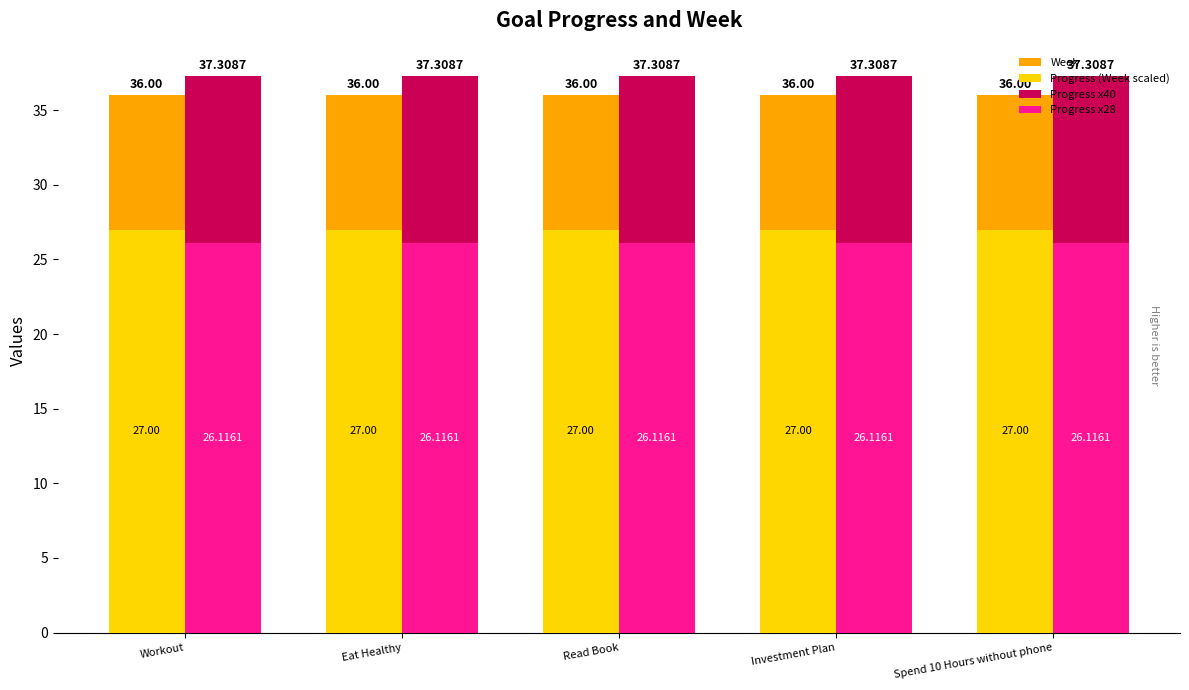

Reading left to right, extract all data points from this chart.

Week: 36.0	36.0	36.0	36.0	36.0
Progress (Week scaled): 27.0	27.0	27.0	27.0	27.0
Progress x40: 37.3	37.3	37.3	37.3	37.3
Progress x28: 26.1	26.1	26.1	26.1	26.1